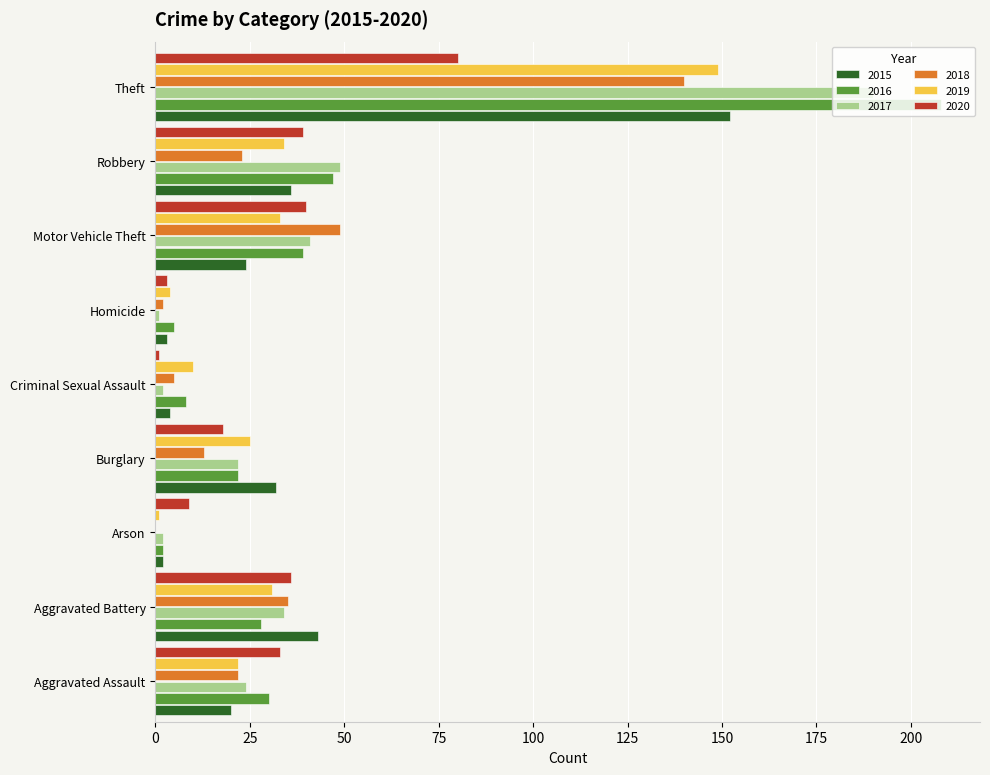

True or false: 2019 has a value of 50 at Aggravated Battery.

False